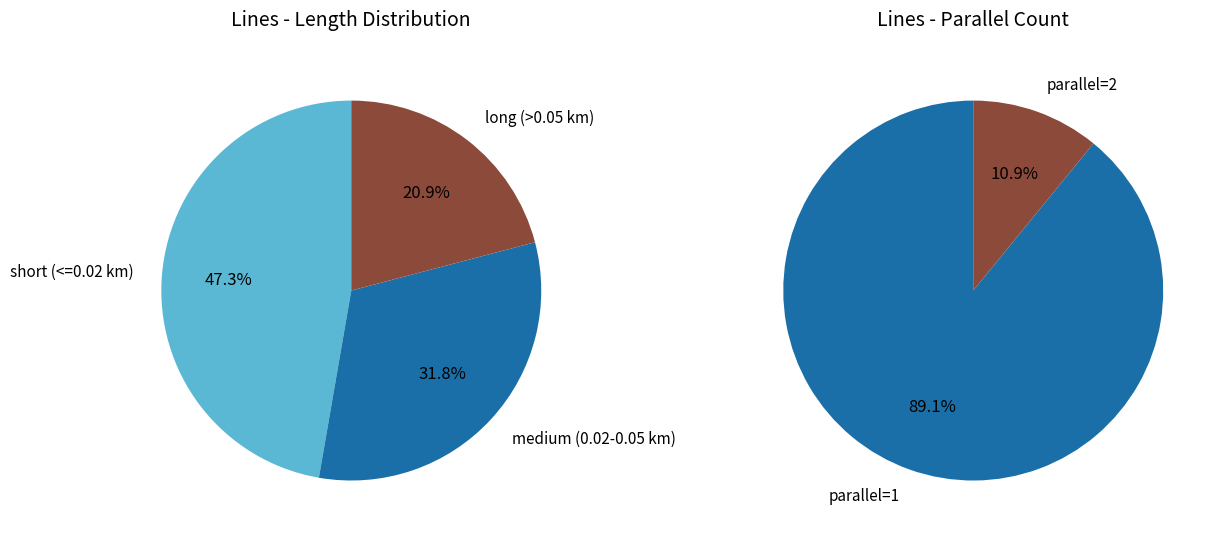

Which category accounts for the majority?

parallel=1